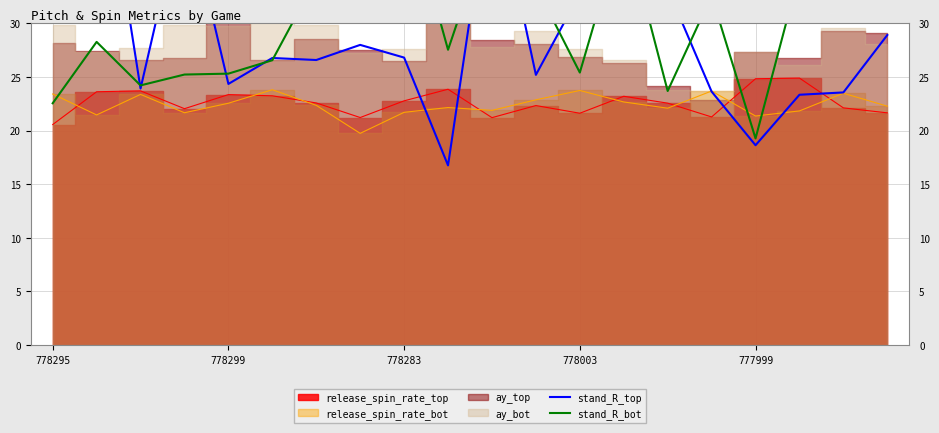

How many intersections are there between stand_R_bot and stand_R_top?

11